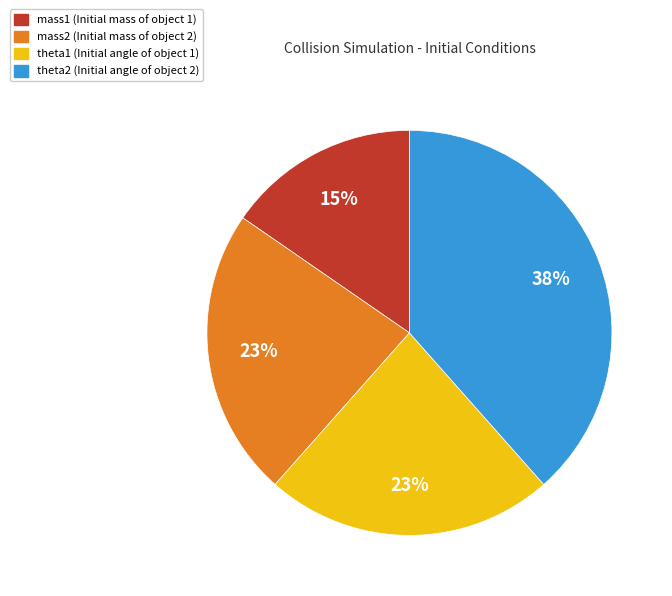

To the nearest percent, what is the average slice percentage?

25%